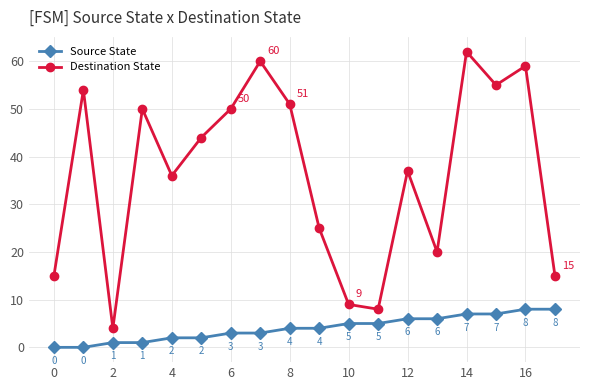

How many lines are shown in the chart?

2